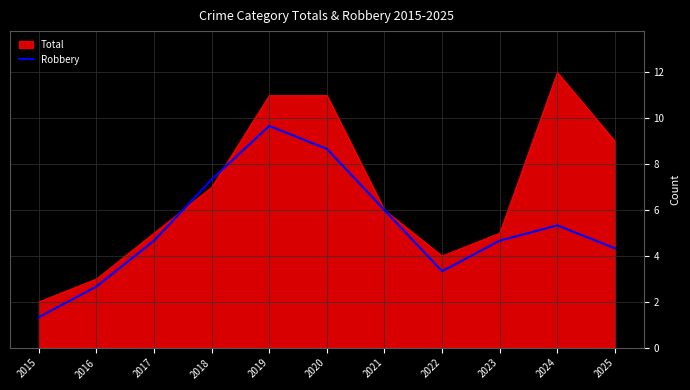

How many categories are shown in the chart?

11